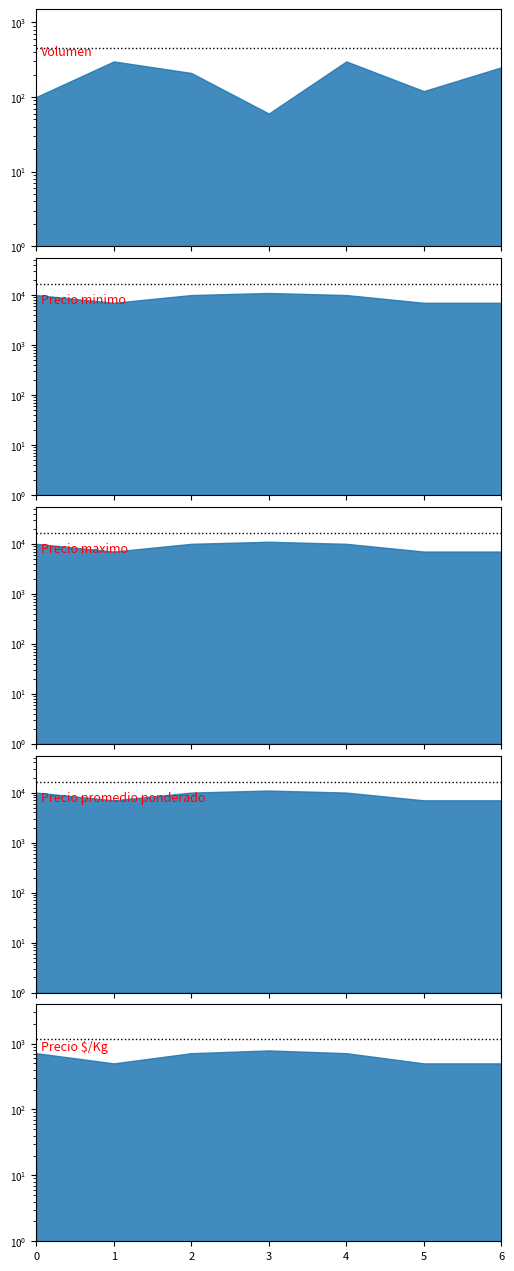

How many data points does each series have?

7